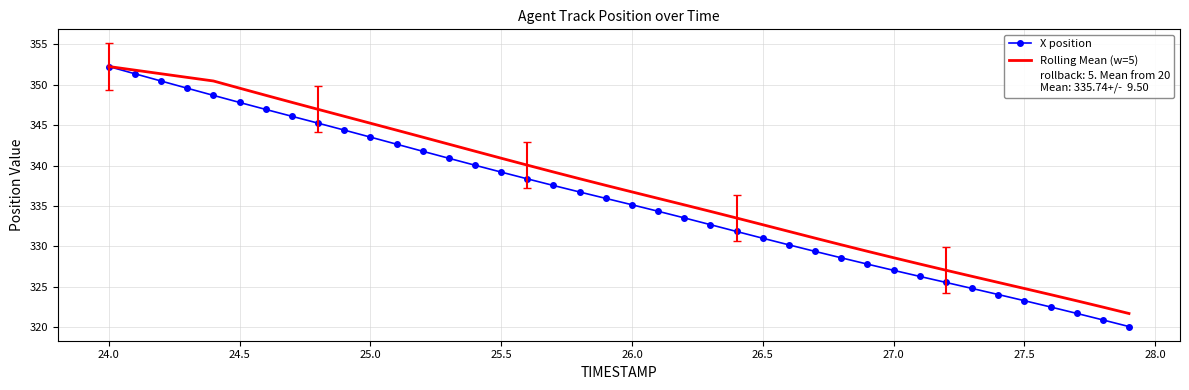

What is the maximum value shown in the chart?

352.3